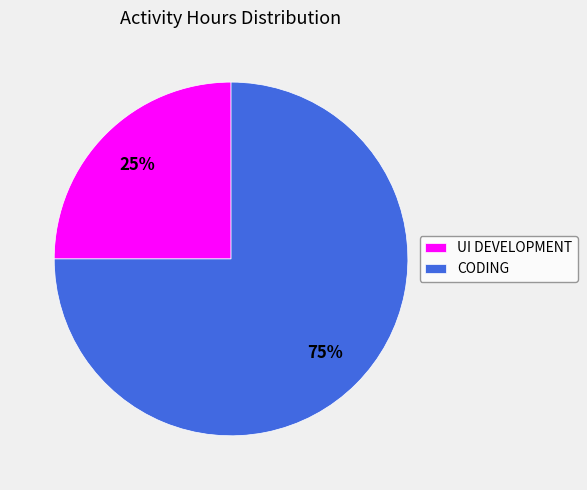

To the nearest percent, what is the combined percentage of UI DEVELOPMENT and CODING?

100%